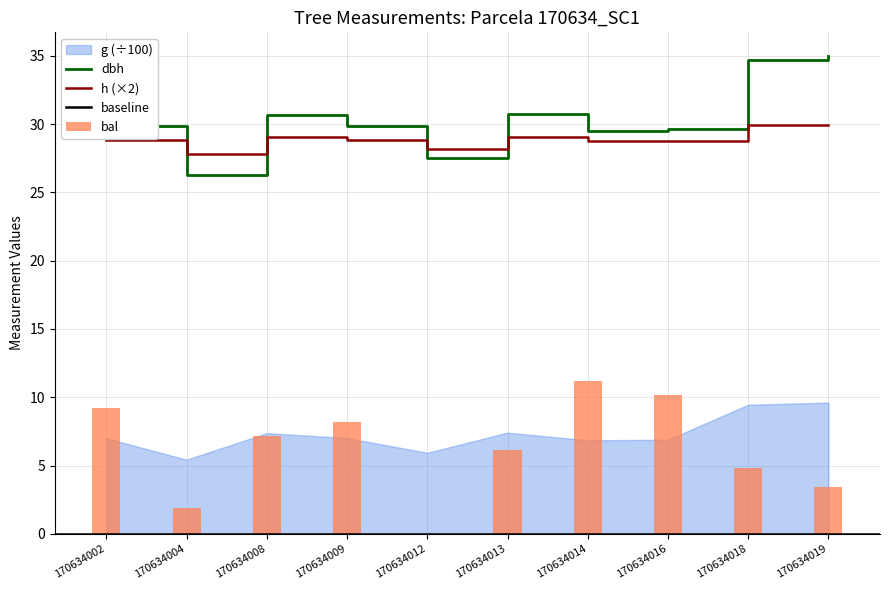

Does the chart contain stacked bars?

No